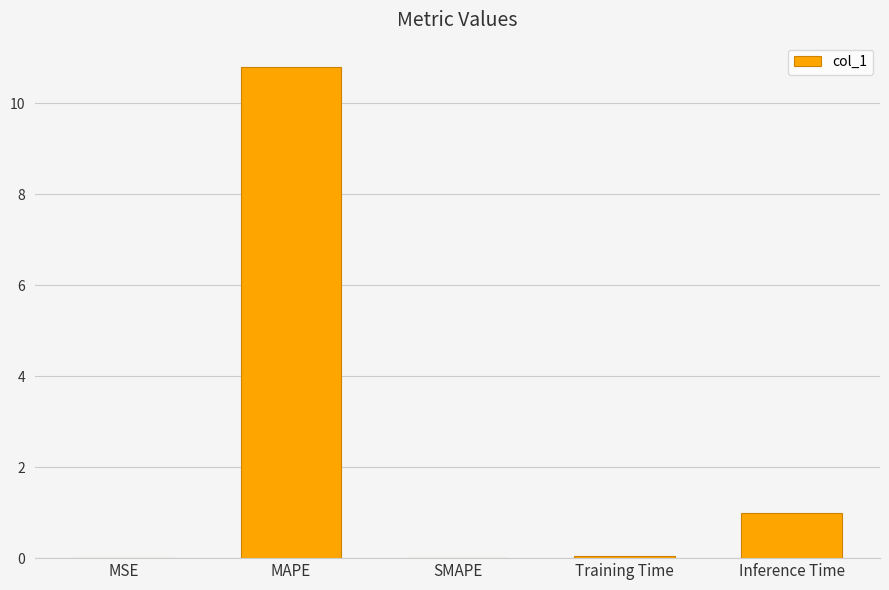

What is the sum of all values?

11.8